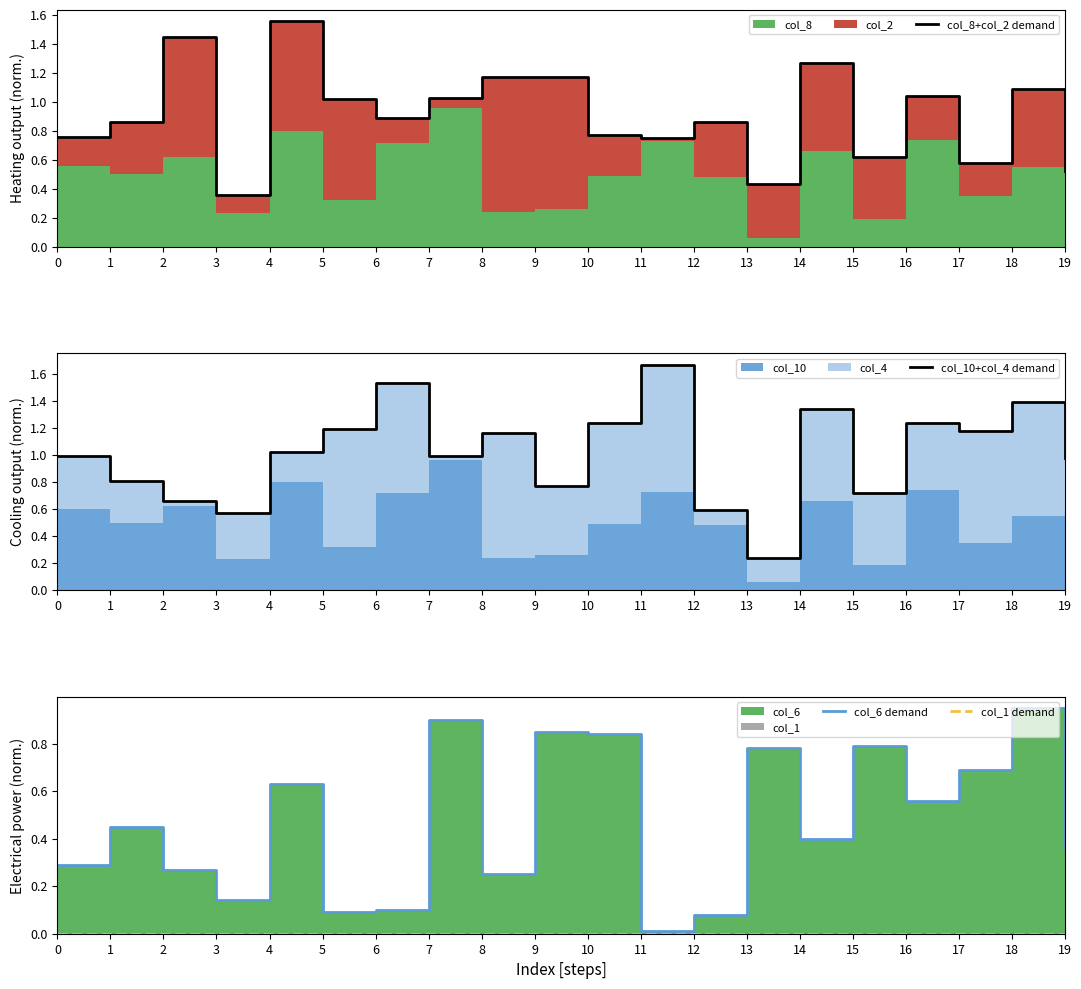

Reading right to left, transcribe all the data shown in this chart.

col_8+col_2 demand: 19=0.5	18=1.1	17=0.6	16=1.0	15=0.6	14=1.3	13=0.4	12=0.9	11=0.8	10=0.8	9=1.2	8=1.2	7=1.0	6=0.9	5=1.0	4=1.6	3=0.4	2=1.4	1=0.9	0=0.8
col_10+col_4 demand: 19=1.0	18=1.4	17=1.2	16=1.2	15=0.7	14=1.3	13=0.2	12=0.6	11=1.7	10=1.2	9=0.8	8=1.2	7=1.0	6=1.5	5=1.2	4=1.0	3=0.6	2=0.7	1=0.8	0=1.0
col_6 demand: 19=0.4	18=0.9	17=0.7	16=0.6	15=0.8	14=0.4	13=0.8	12=0.1	11=0.0	10=0.8	9=0.8	8=0.2	7=0.9	6=0.1	5=0.1	4=0.6	3=0.1	2=0.3	1=0.5	0=0.3
col_1 demand: 19=0.0	18=0.0	17=0.0	16=0.0	15=0.0	14=0.0	13=0.0	12=0.0	11=0.0	10=0.0	9=0.0	8=0.0	7=0.0	6=0.0	5=0.0	4=0.0	3=0.0	2=0.0	1=0.0	0=0.0